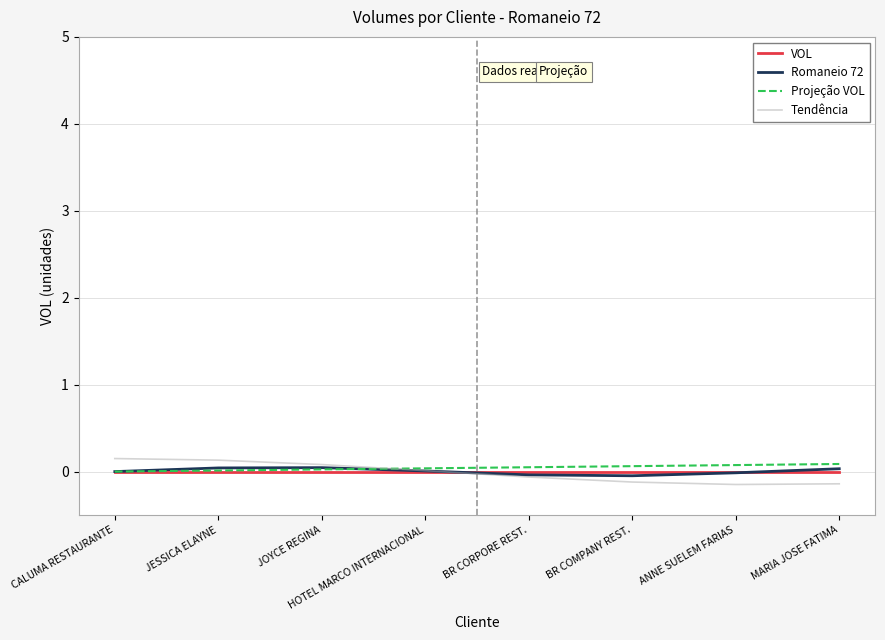

Between BR CORPORE REST. and JESSICA ELAYNE, which is larger?

BR CORPORE REST.